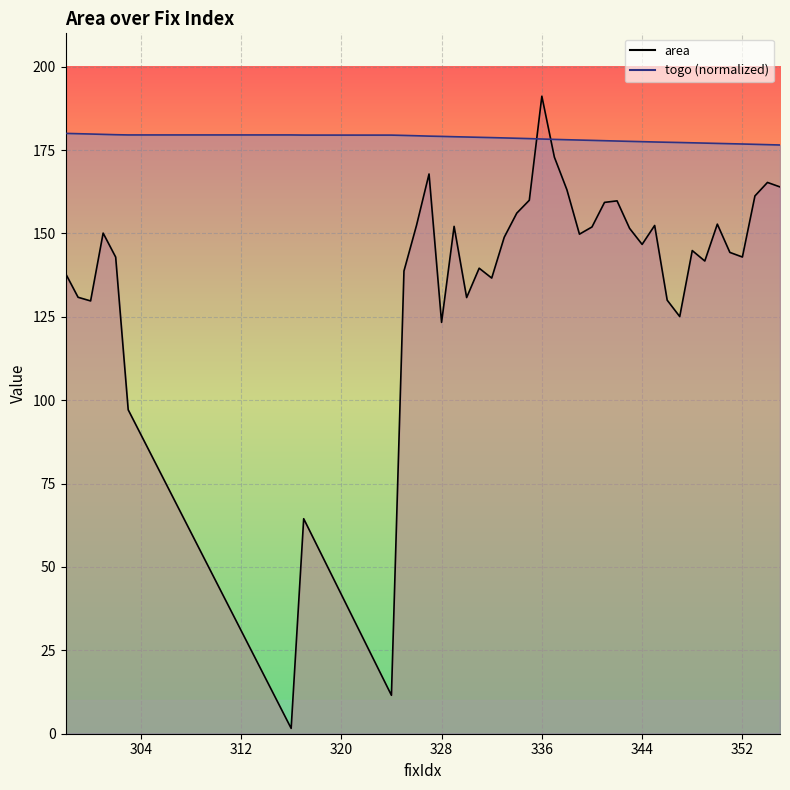

What is the smallest value displayed?

1.6